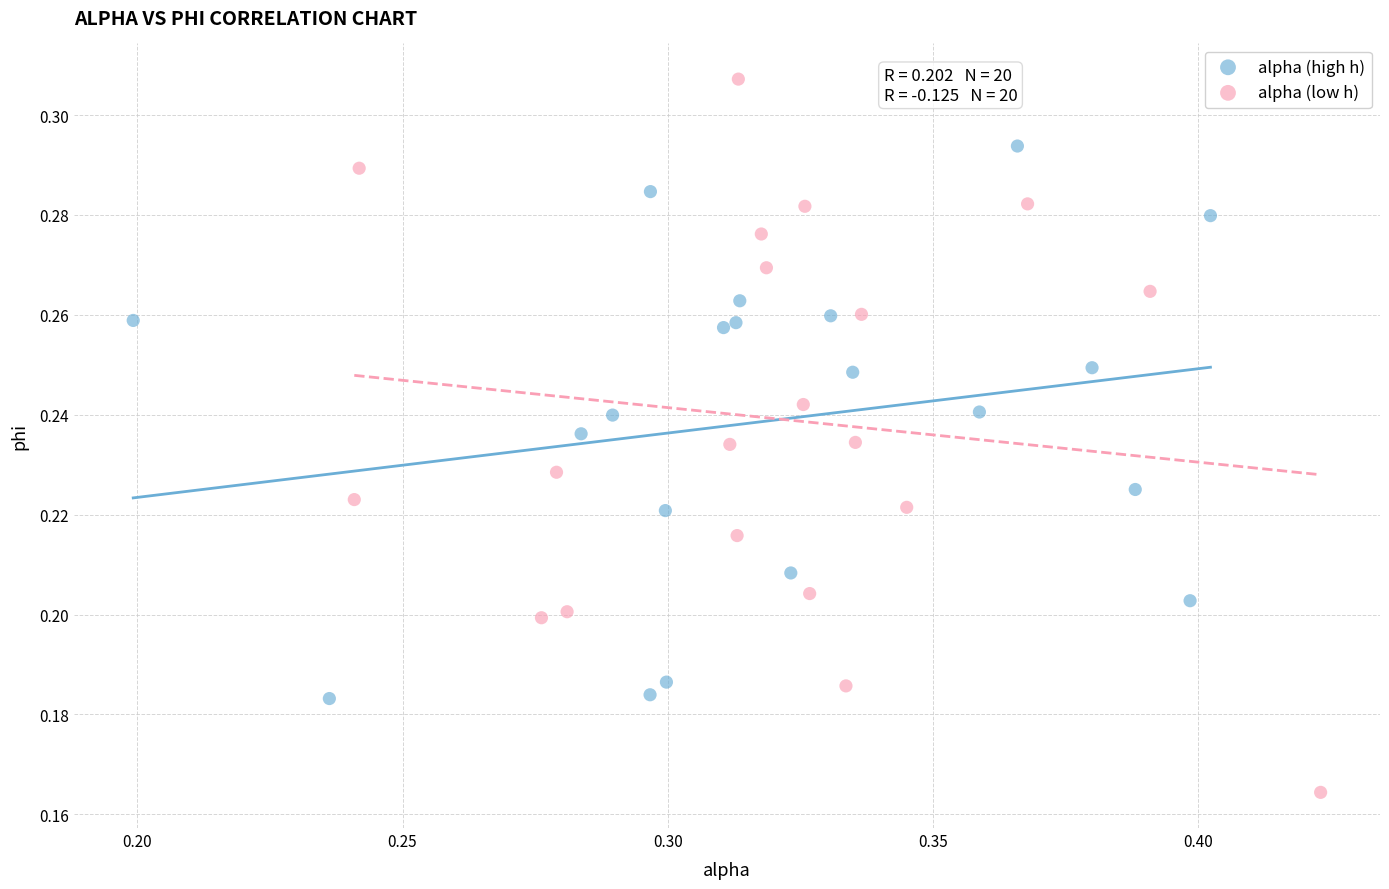

Which series contains the highest Y value?

alpha (low h)